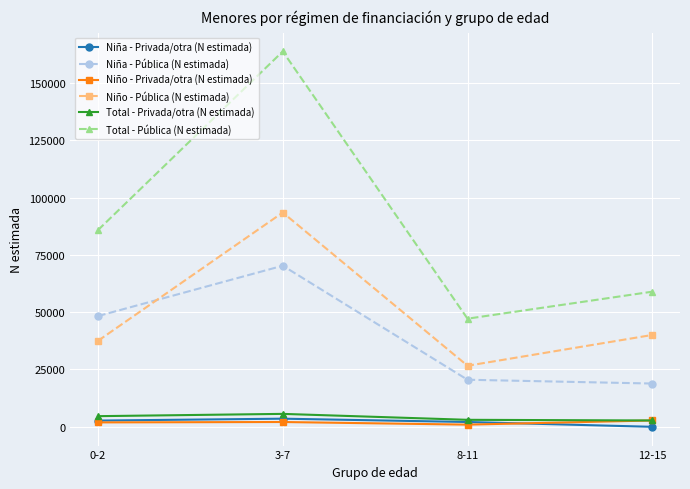

What is the lowest value of the Niña - Pública (N estimada) series?

18874